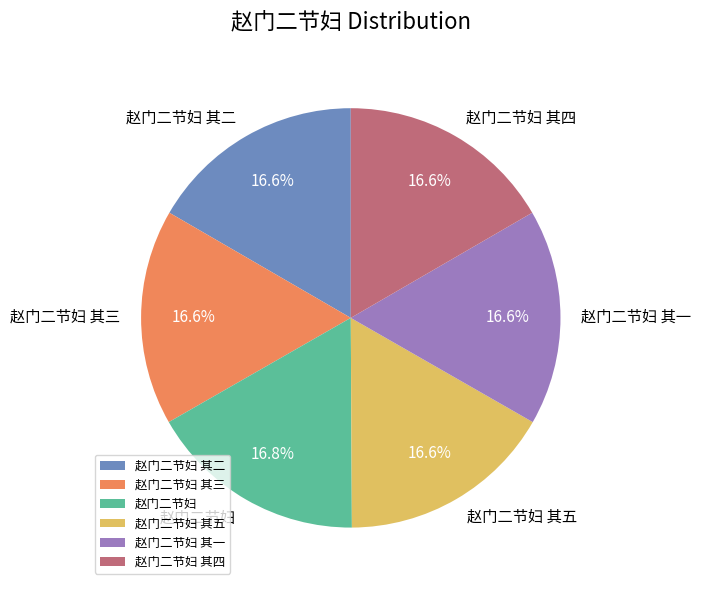

Is it true that 赵门二节妇 其五 is 9% of the pie?

False